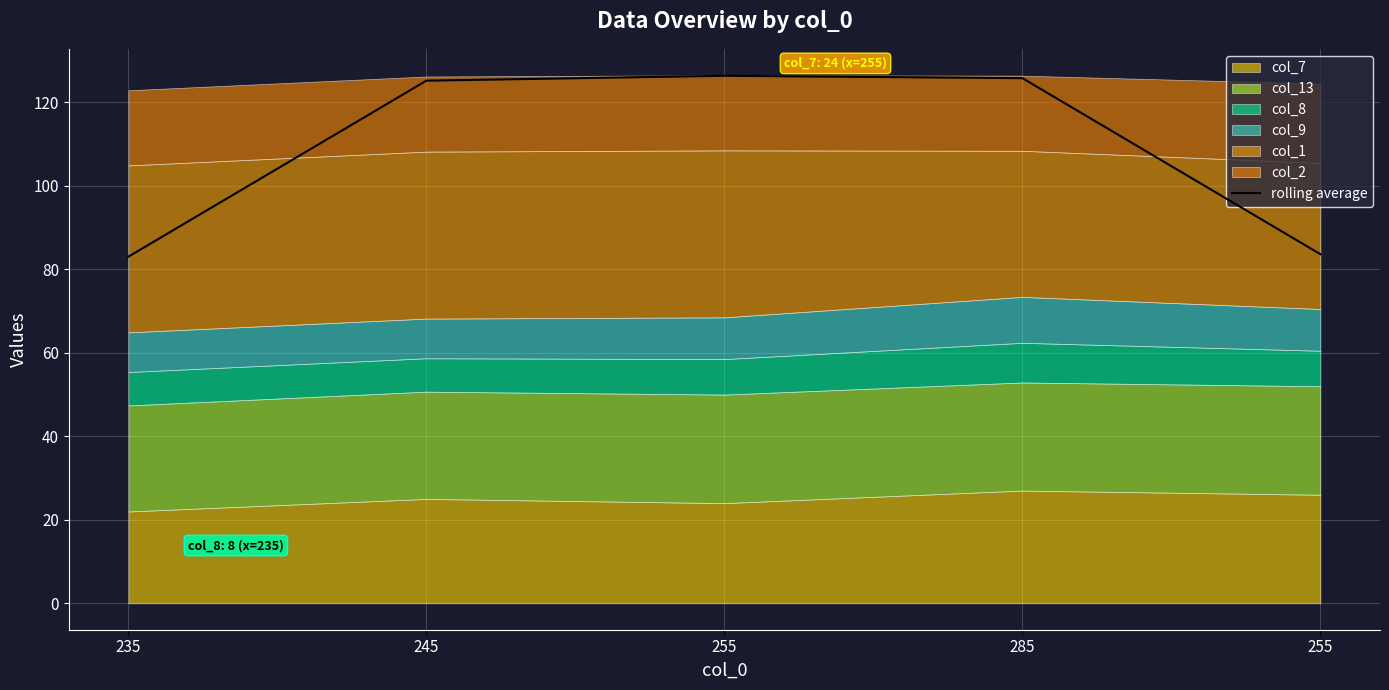

True or false: the data has more than 1 interior local peaks.

False